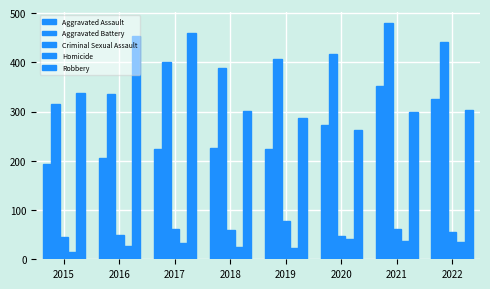

How many groups of bars are there?

8